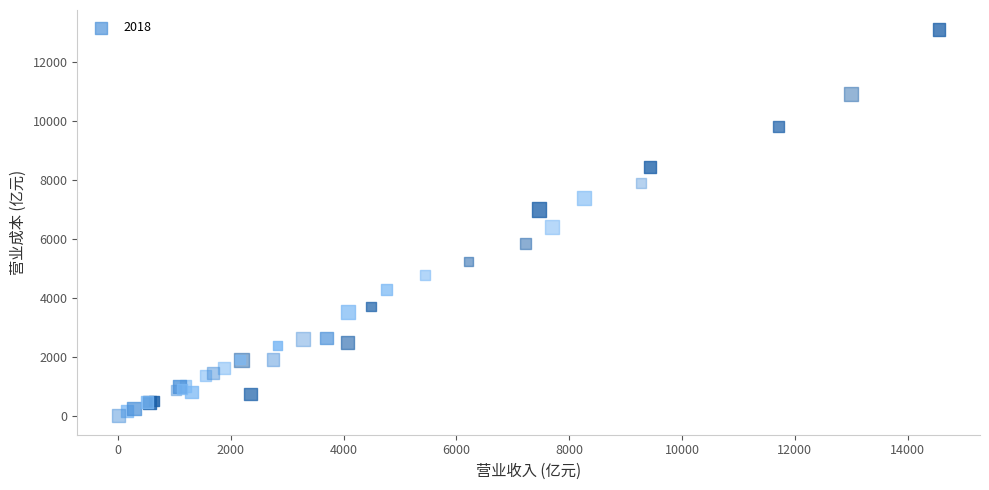

What Y value in the scatter plot is closest to 6558?

6401.0